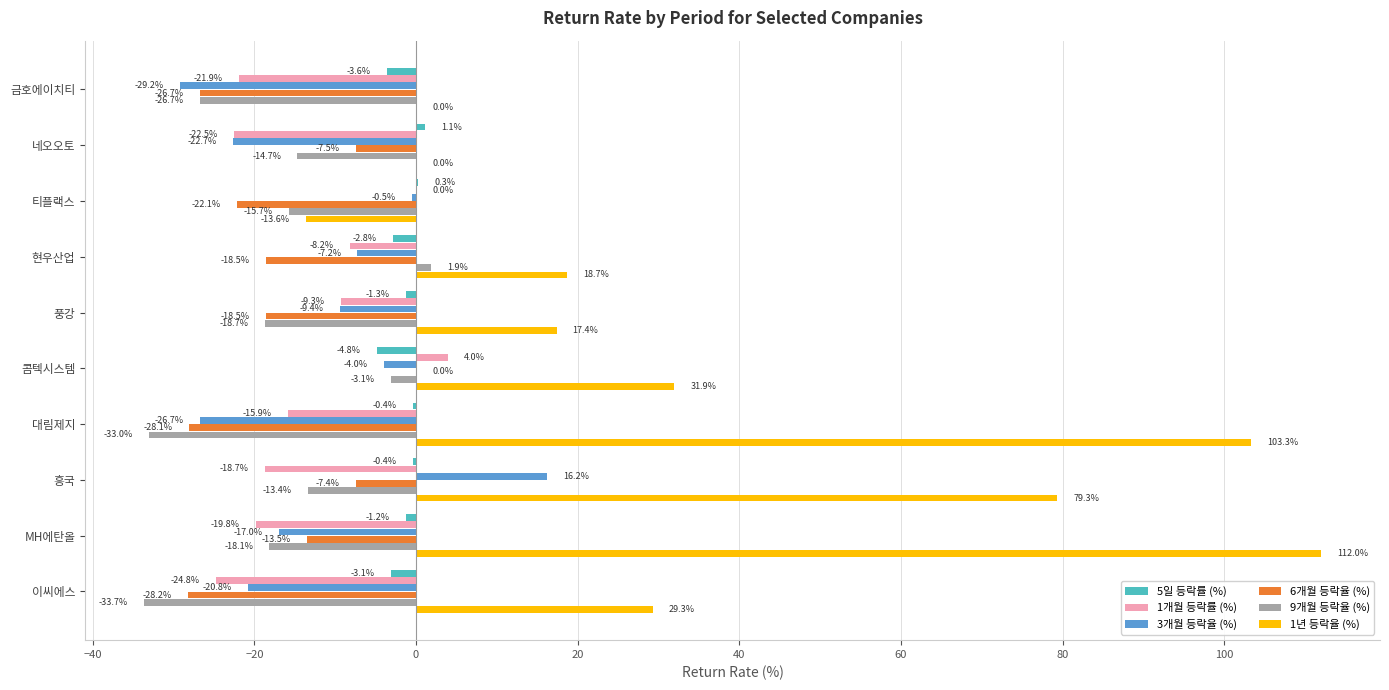

How many categories are shown in the chart?

10